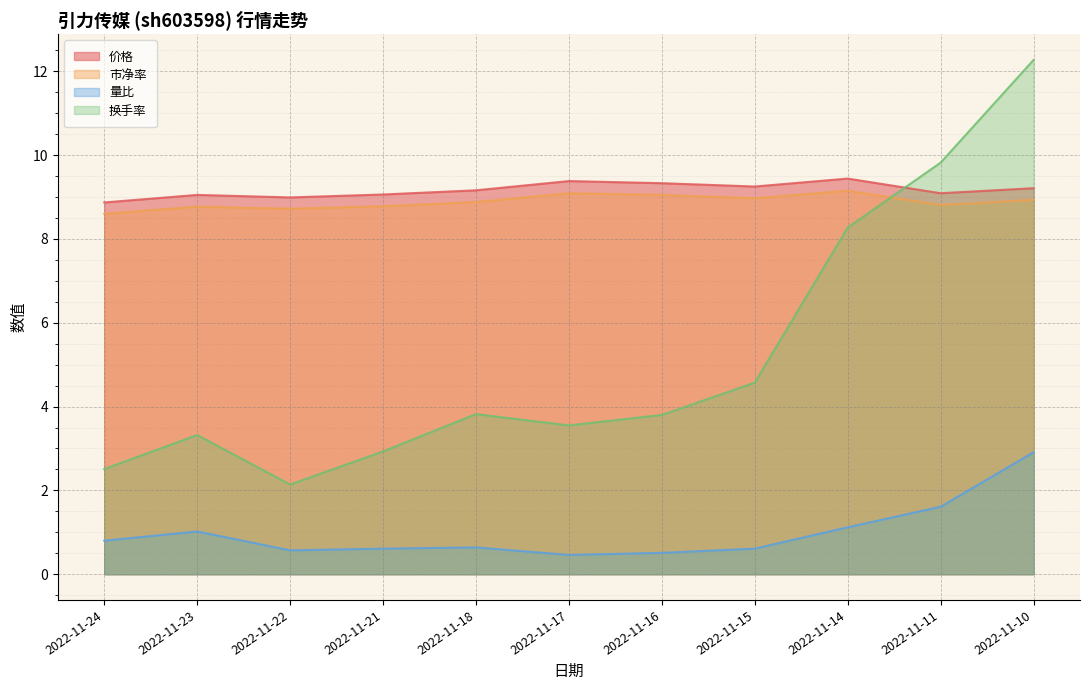

True or false: 市净率 and 量比 cross at least once.

False